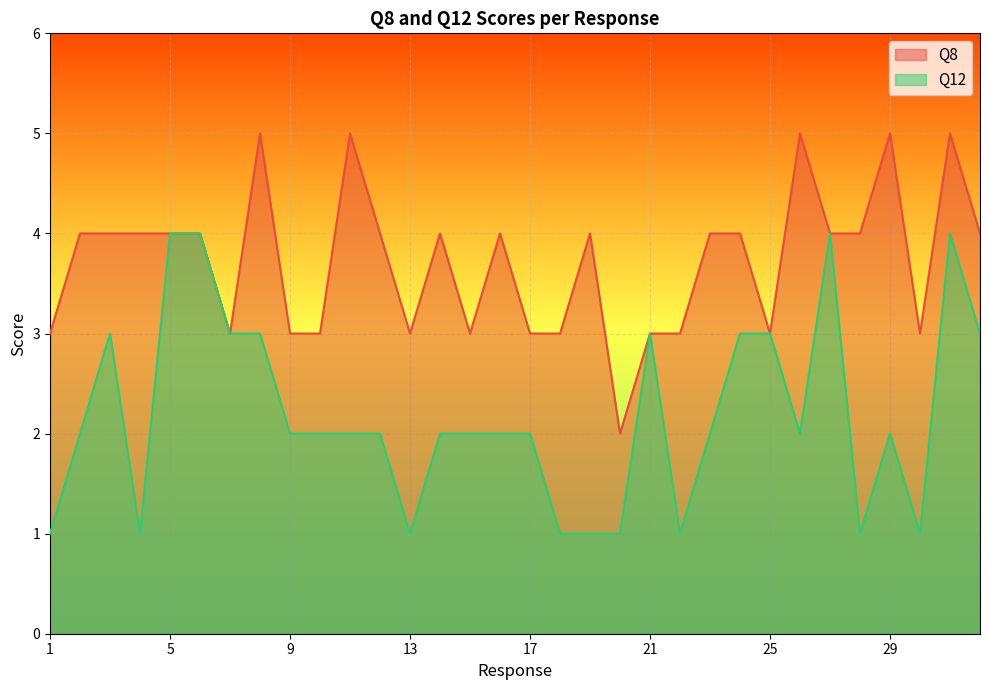

How many data points does each series have?

32